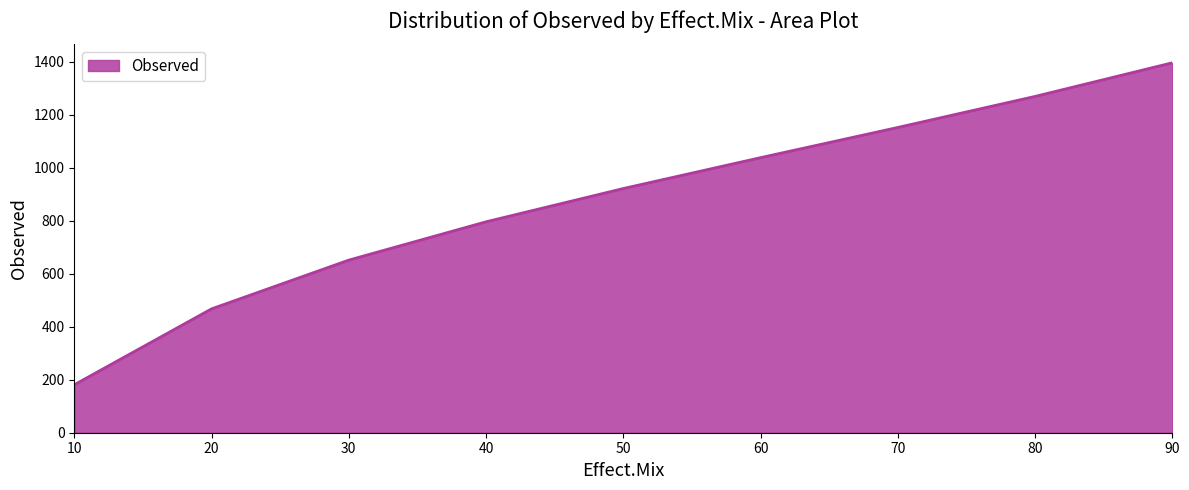

What is the smallest value displayed?

181.1